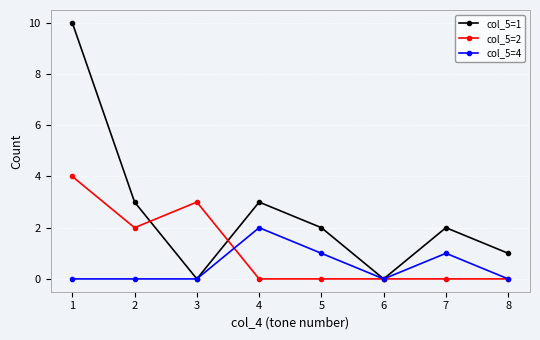

Reading left to right, extract all data points from this chart.

col_5=1: 1=10	2=3	3=0	4=3	5=2	6=0	7=2	8=1
col_5=2: 1=4	2=2	3=3	4=0	5=0	6=0	7=0	8=0
col_5=4: 1=0	2=0	3=0	4=2	5=1	6=0	7=1	8=0